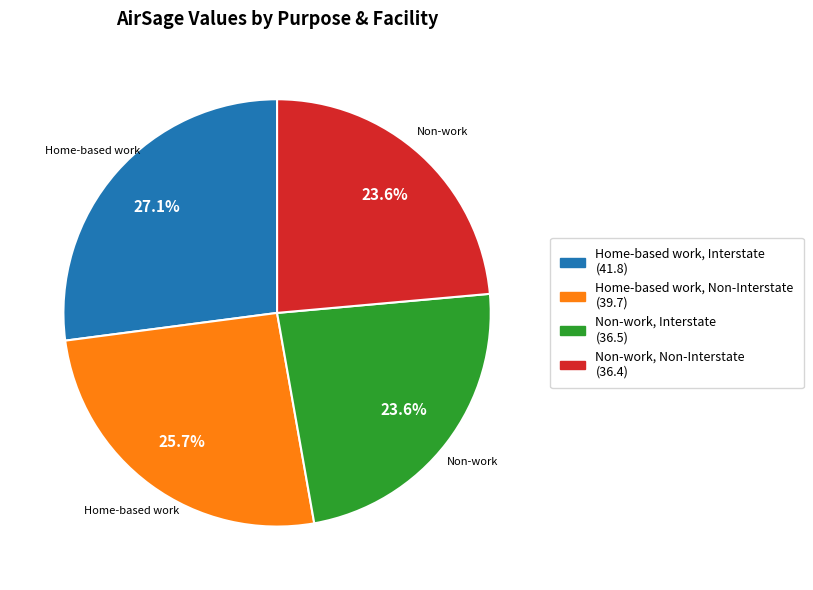

The Non-work, Non-Interstate slice represents 32% of the pie. True or false?

False